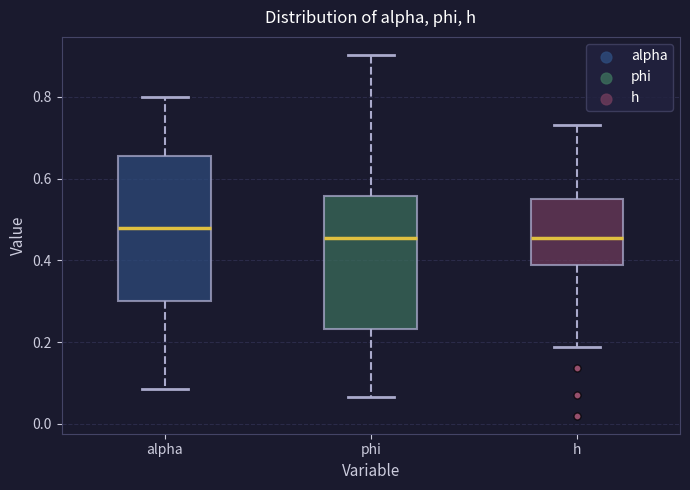

Which box's median line is the highest?

alpha